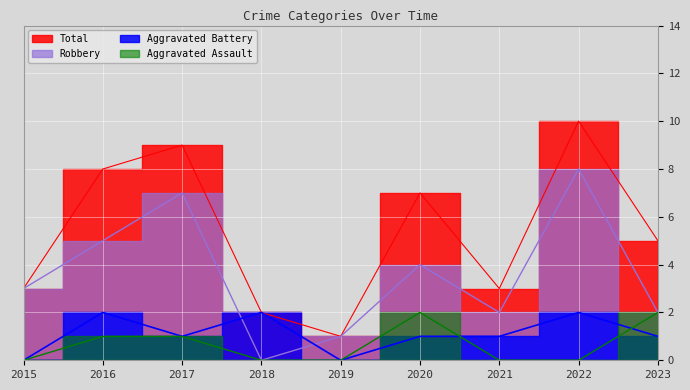

At how many categories does at least one series exceed 1?

8